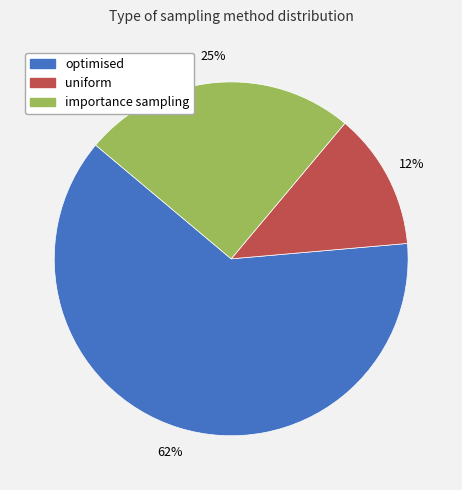

Count the number of slices in the pie.

3